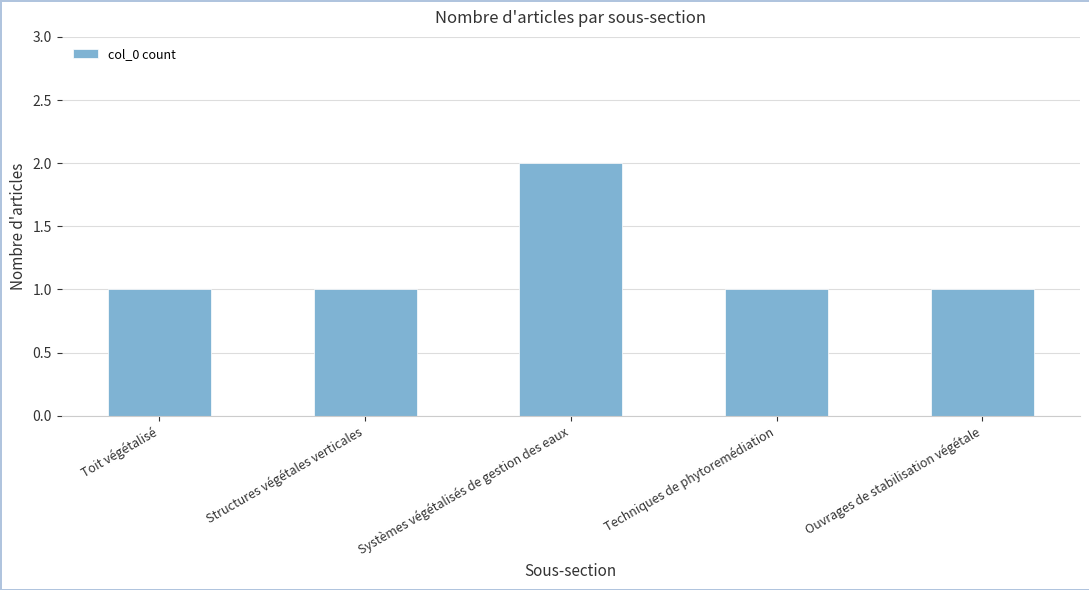

What is the approximate value at Structures végétales verticales?

1